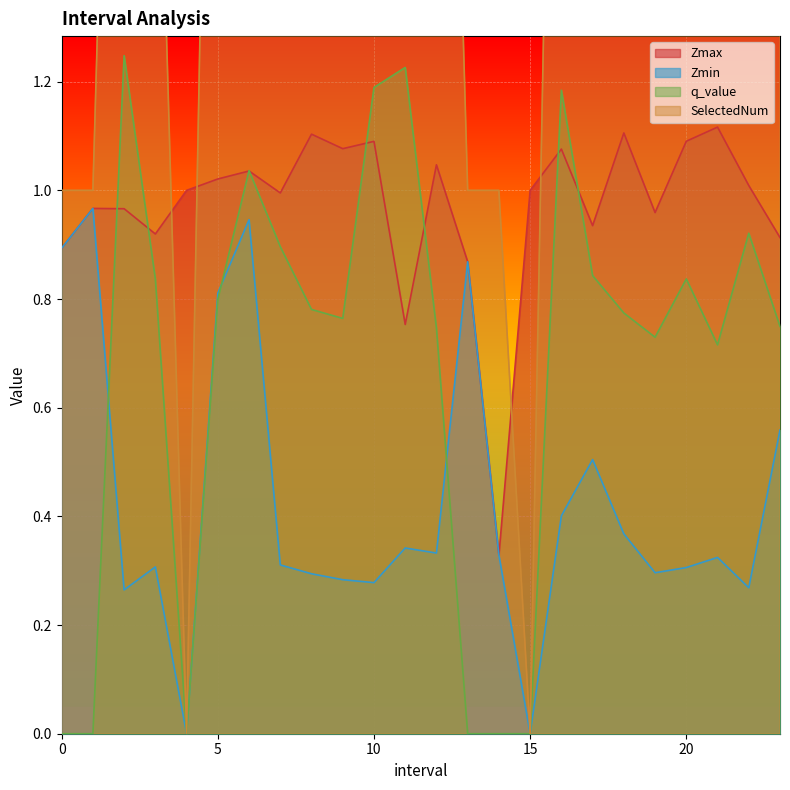

In Zmin, how many points are higher than both neighbors (excluding endpoints)?

7